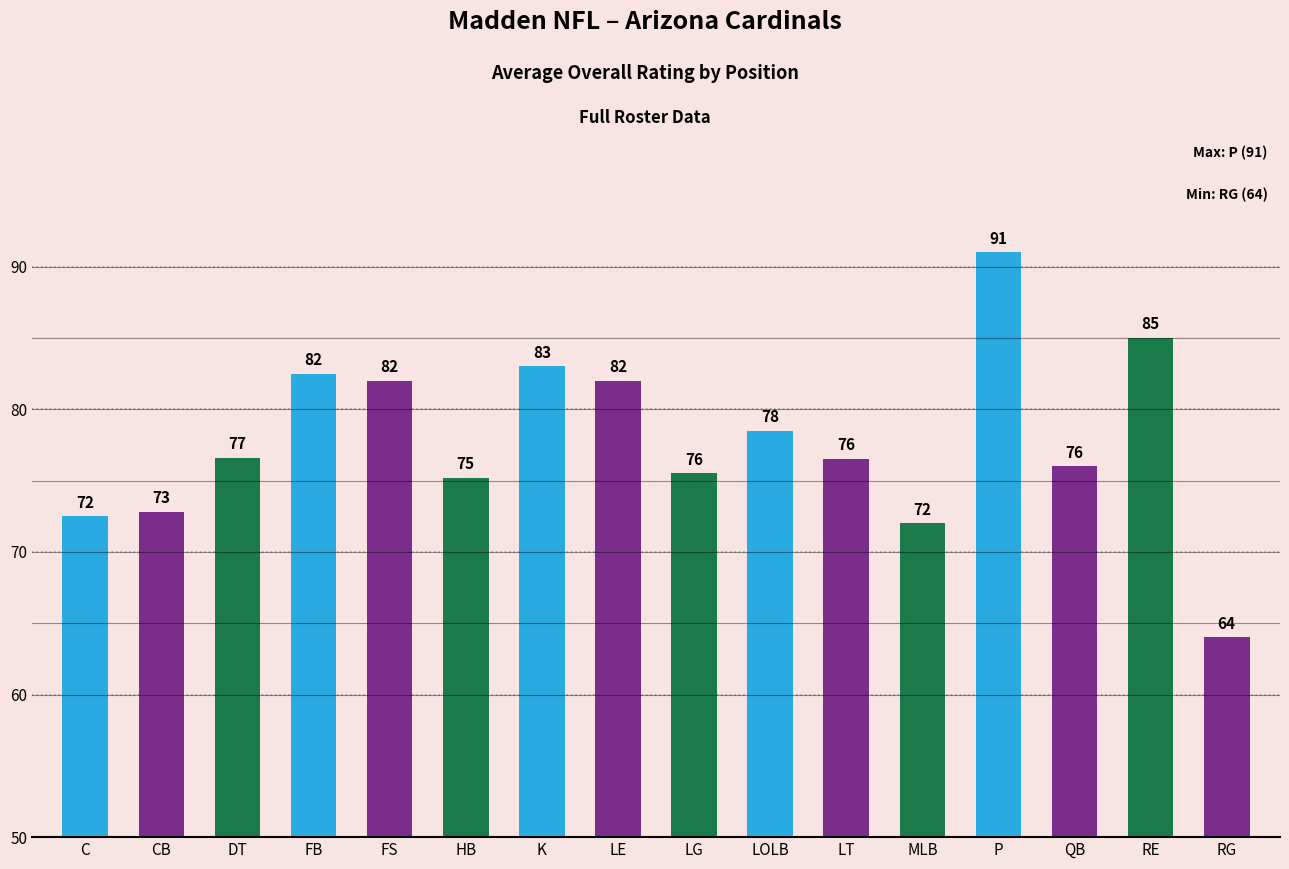

Which category has the lowest value across all series?

RG